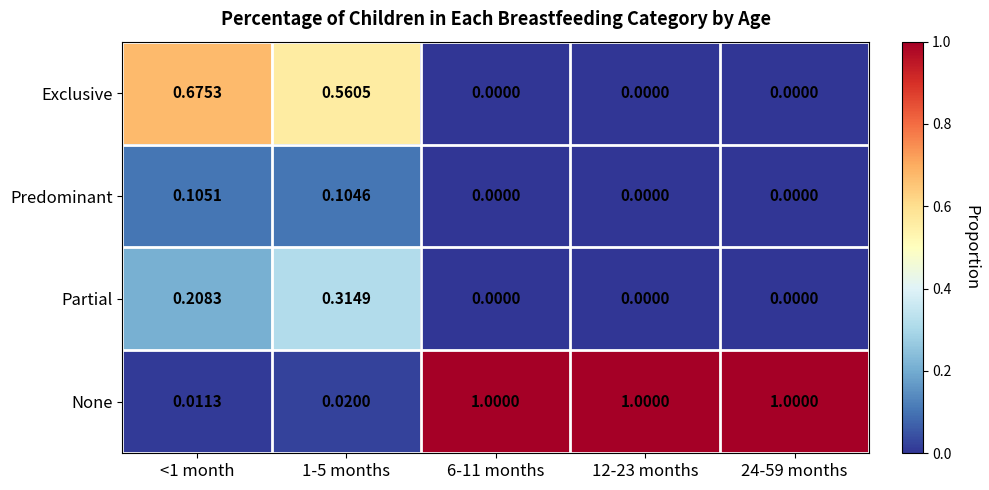

Which series has the largest range (max minus min)?

None